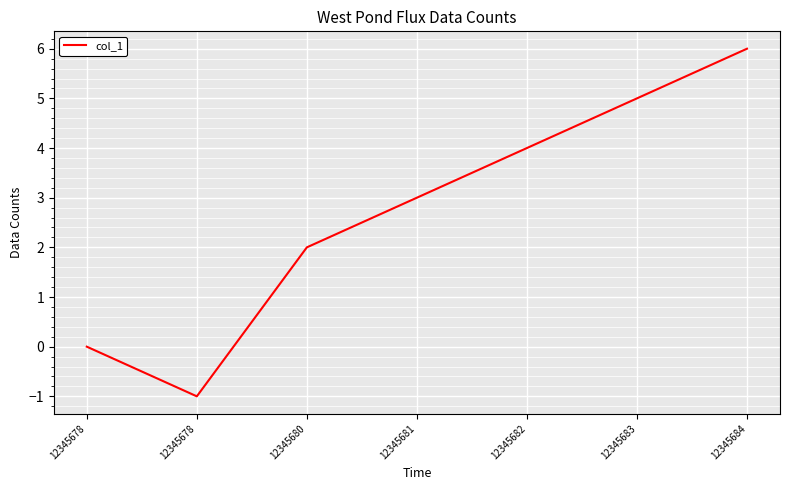

What is the difference between the second highest and minimum values?

6